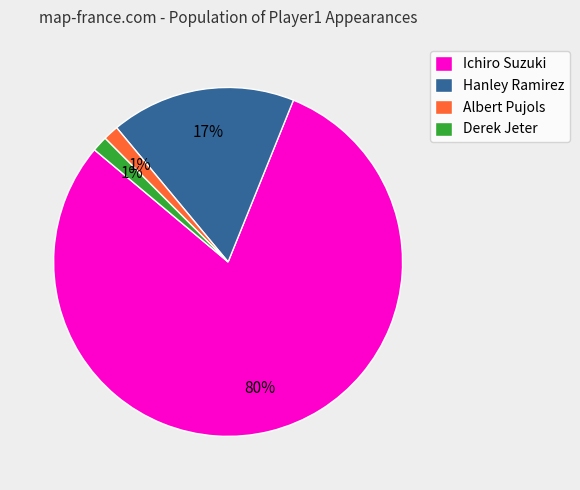

Which slice is the largest?

Ichiro Suzuki